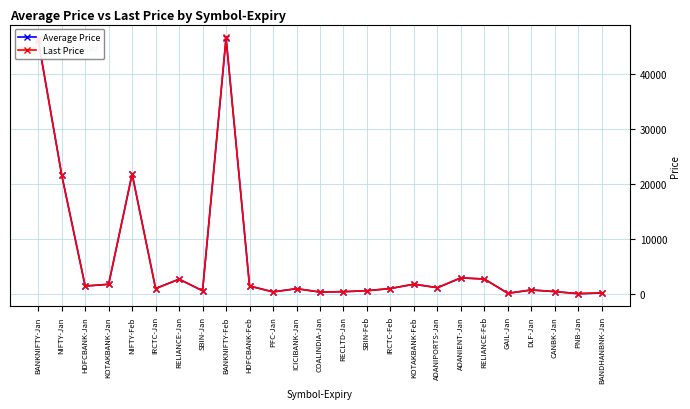

The Last Price series shows 21765.0 at NIFTY-Feb. True or false?

True